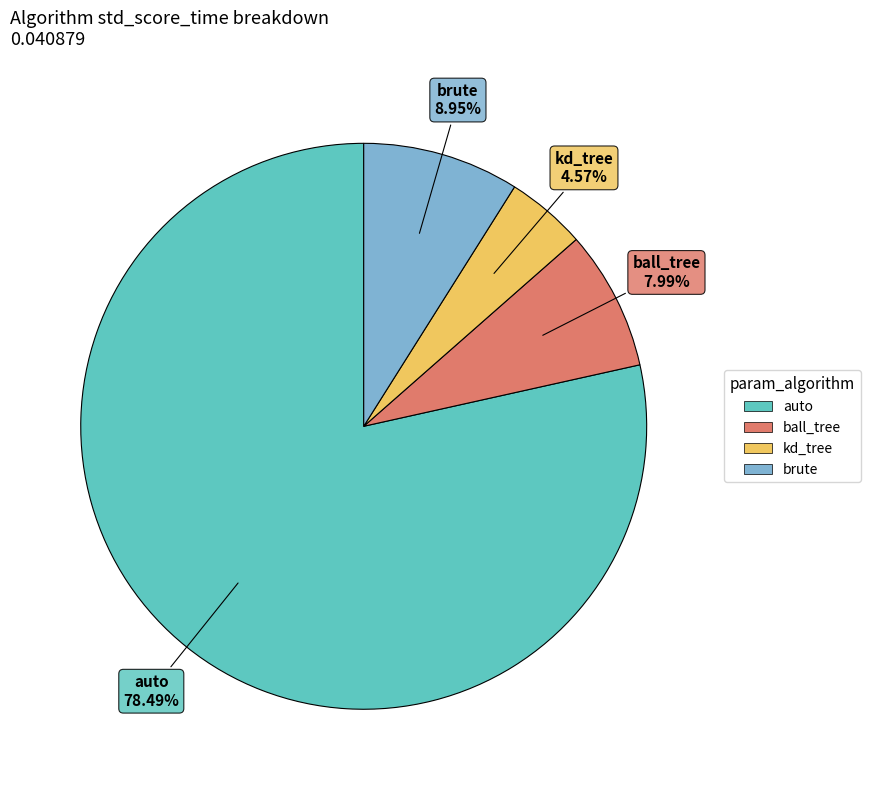

Which has a higher value, kd_tree or ball_tree?

ball_tree